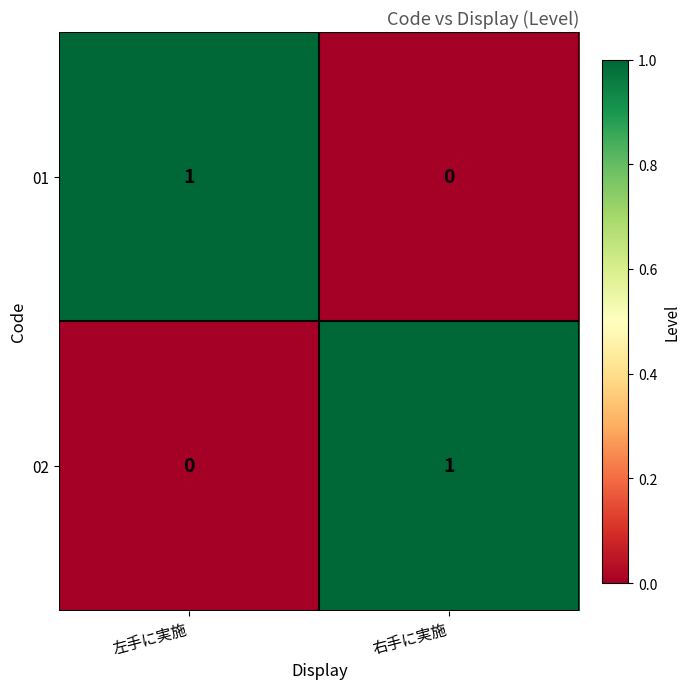

What is the total value across all series at 左手に実施?

1